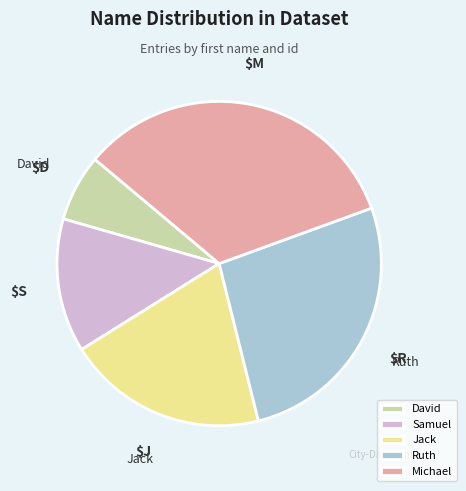

The Ruth slice represents 27% of the pie. True or false?

True